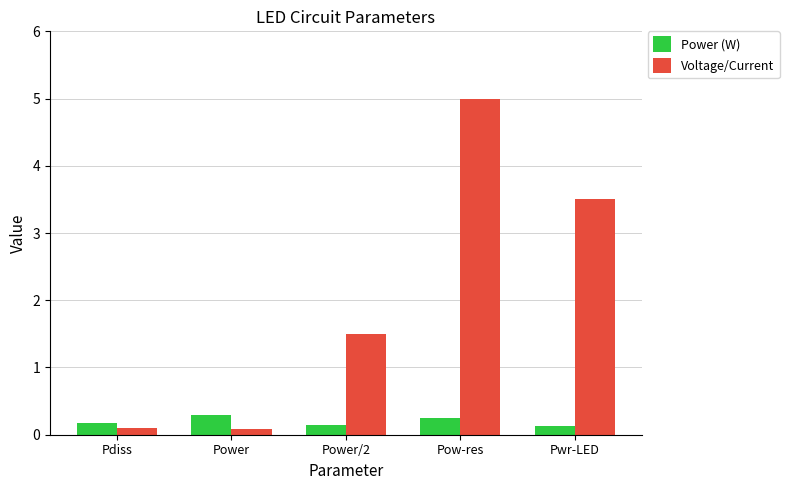

What is the lowest value of the Power (W) series?

0.1